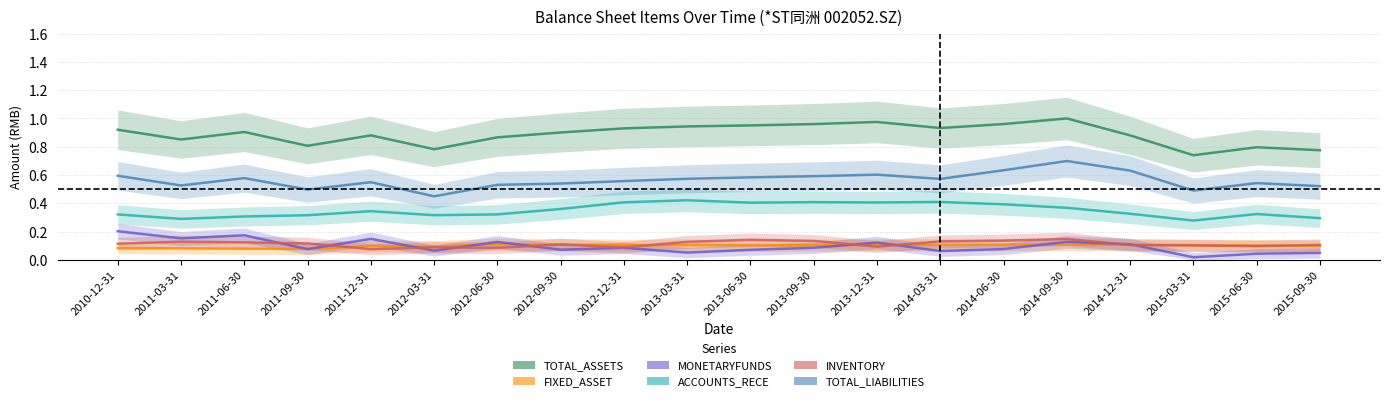

What is the total value across all series at 2010-12-31?

2.2